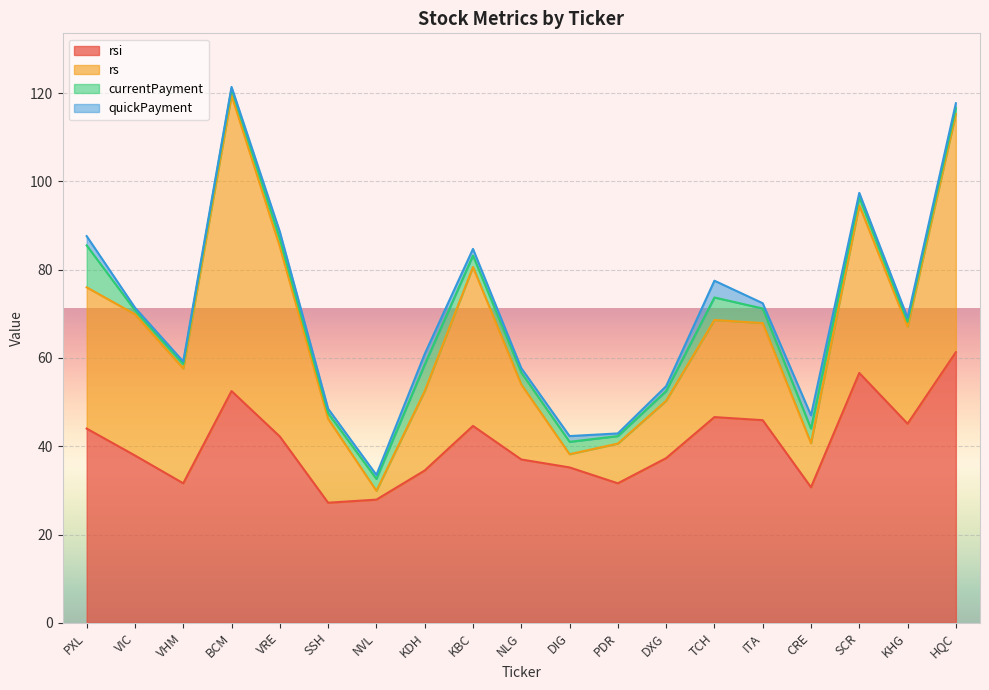

True or false: rsi has a value of 61.3 at HQC.

True